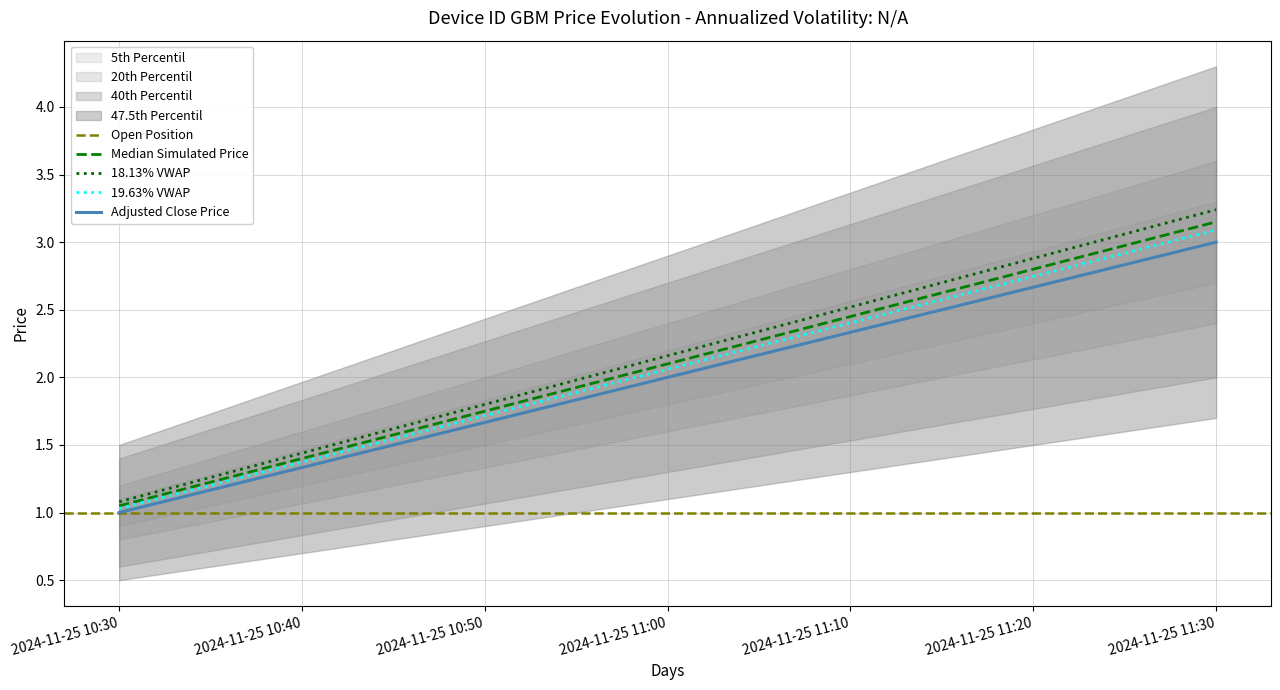

What is the highest value of the Adjusted Close Price series?

3.0